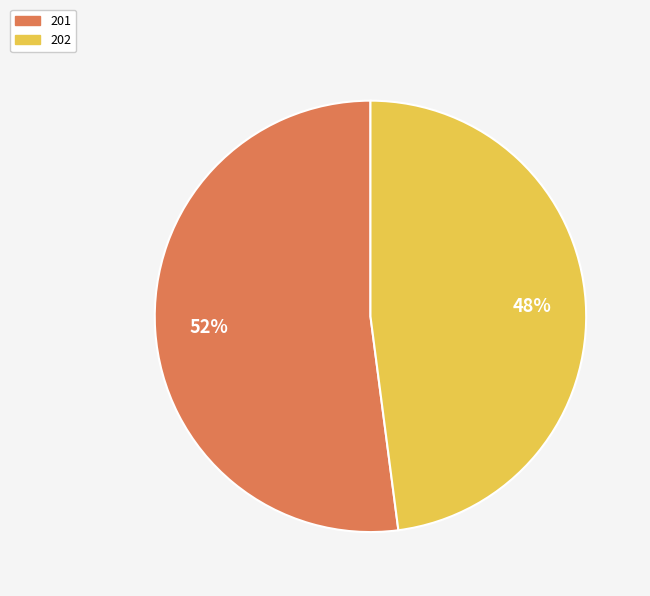

Which category has the biggest portion of the pie?

201